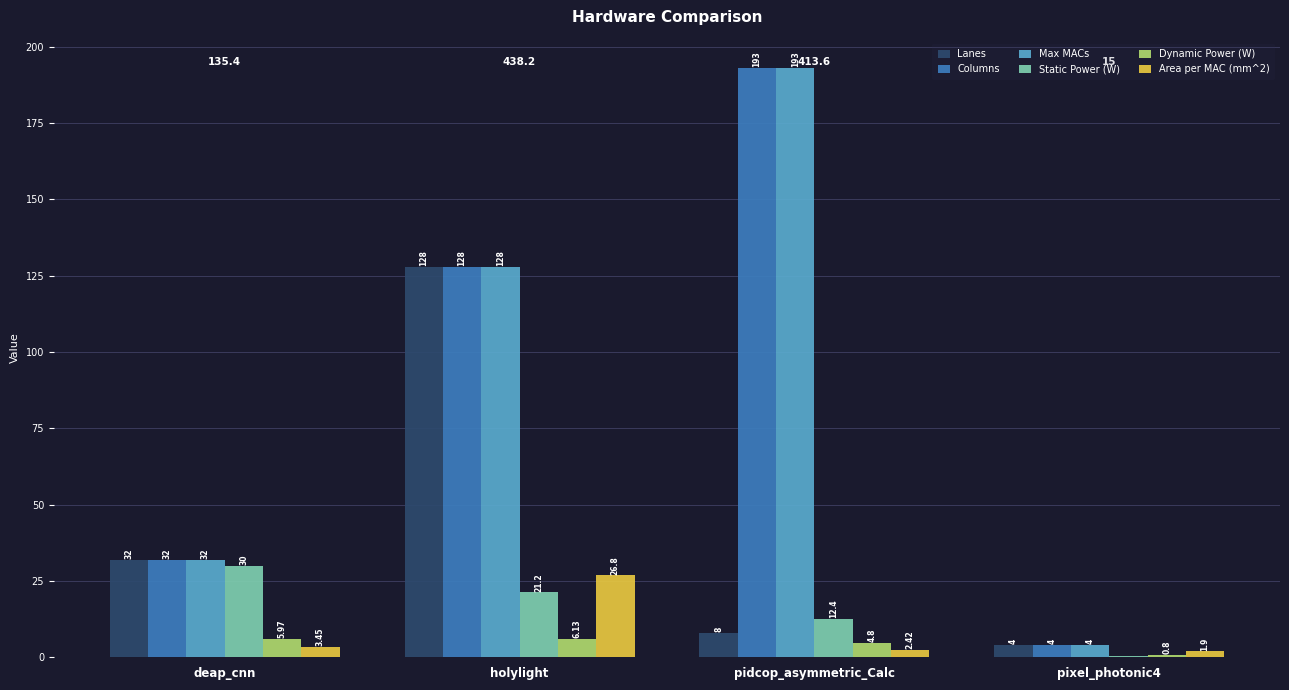

Is the value of Area per MAC (mm^2) at pixel_photonic4 greater than the value of Max MACs at pixel_photonic4?

No